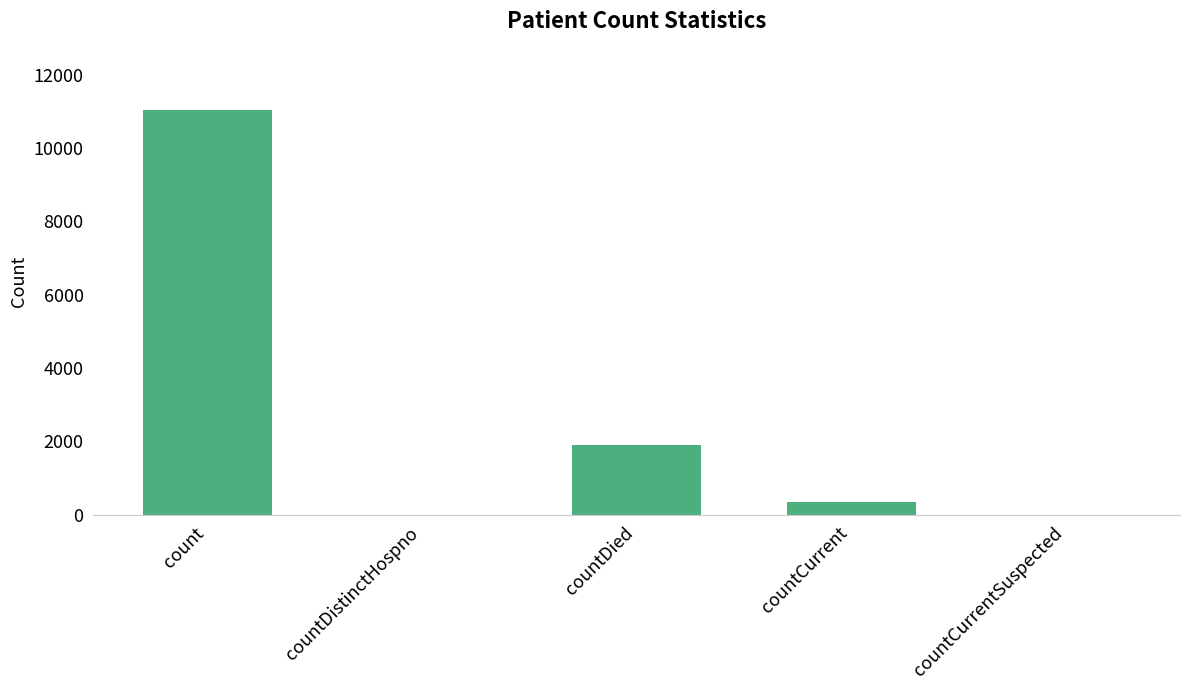

Reading left to right, what are all the values shown in this chart?

count=11044	countDistinctHospno=0	countDied=1894	countCurrent=338	countCurrentSuspected=0